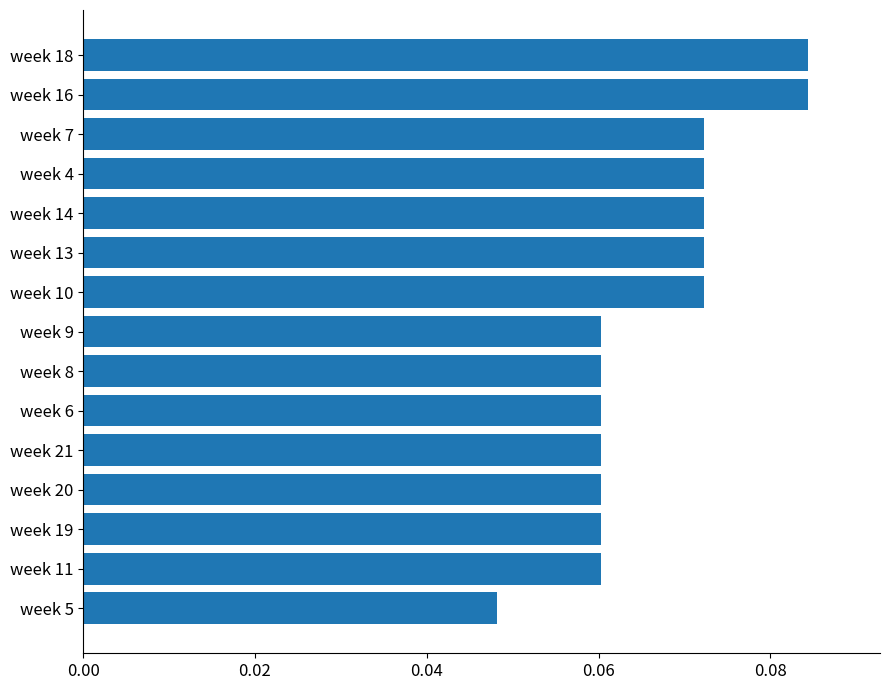

Are the bars grouped side by side (vs. stacked)?

No